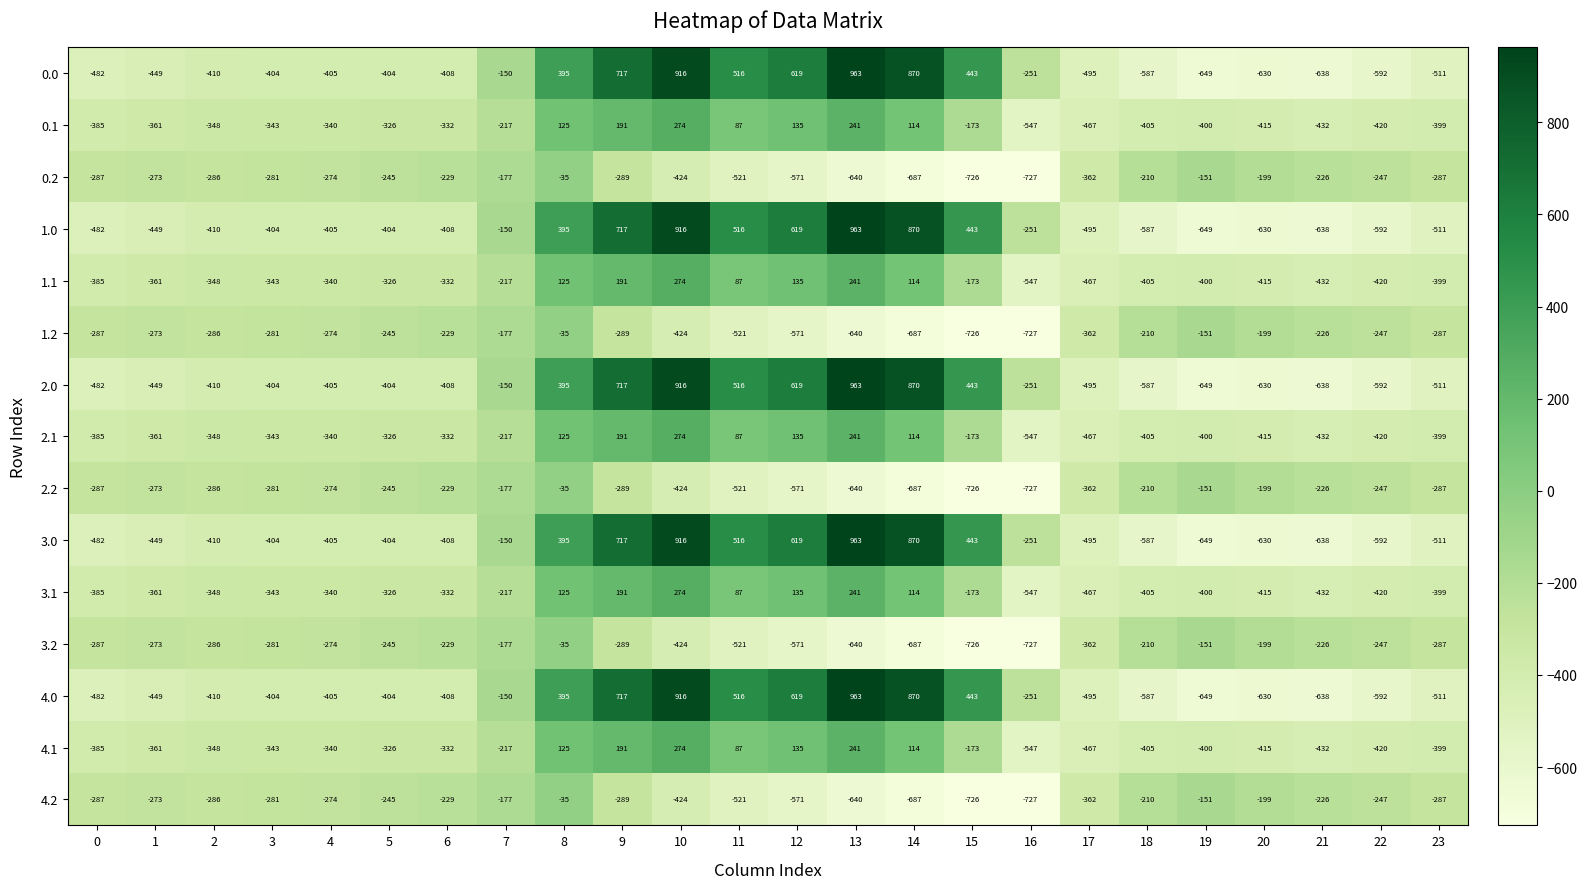

What is the greatest value displayed?

963